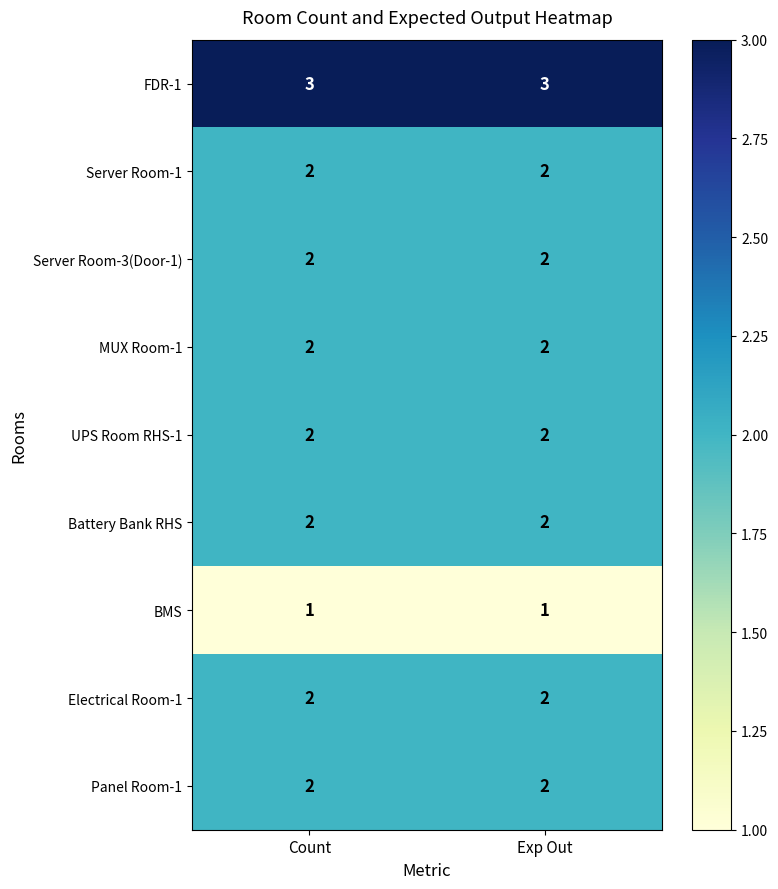

Which series has the largest total across all categories?

FDR-1